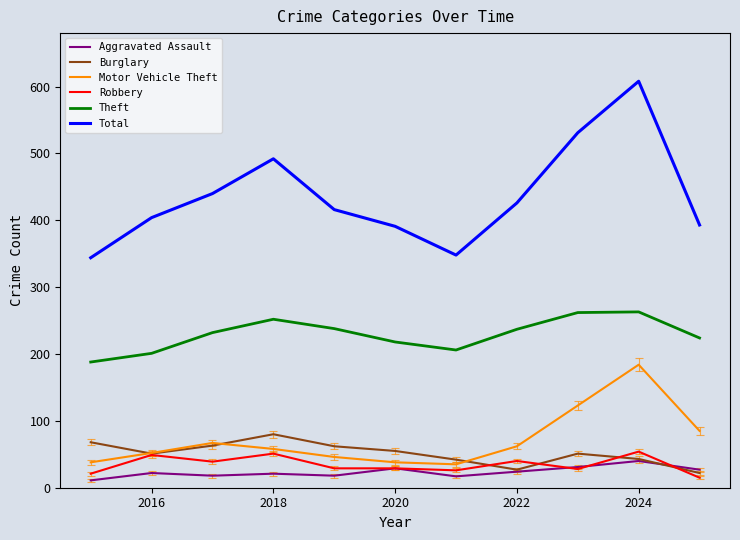

How many lines are shown in the chart?

6